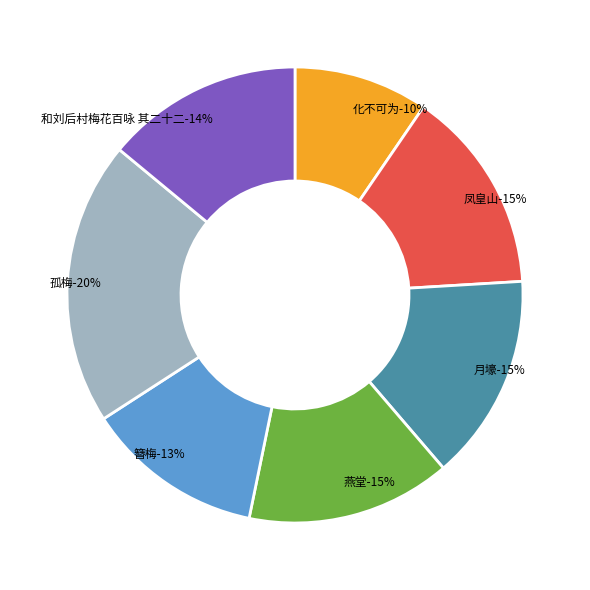

To the nearest percent, what is the difference between the 郴江百咏 其二十二 燕堂 and 续梅花百咏 其二十二 簪梅 slice percentages?

2%